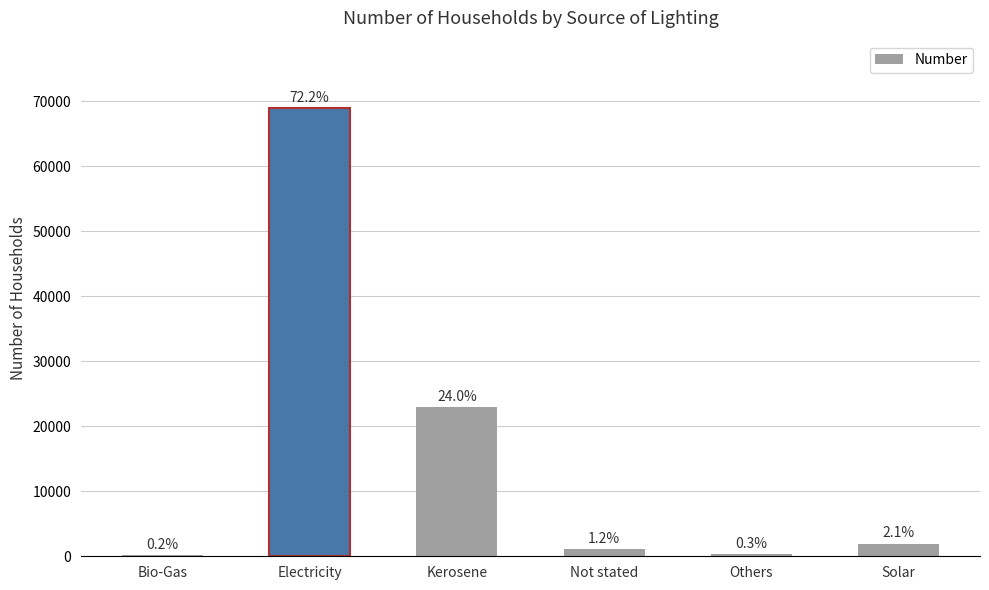

List the labels in order of value, smallest first.

Bio-Gas, Others, Not stated, Solar, Kerosene, Electricity